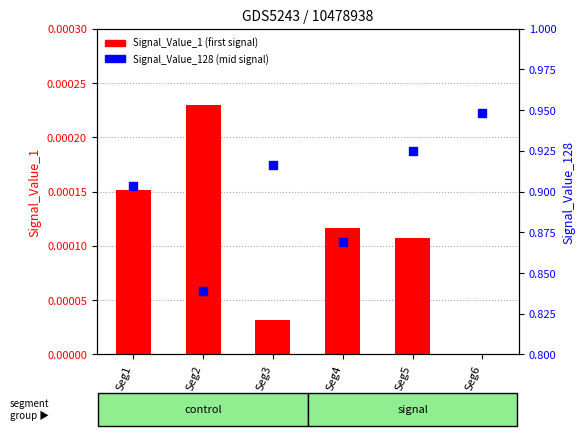

What are all the series names shown in the legend?

Signal_Value_1, Signal_Value_128